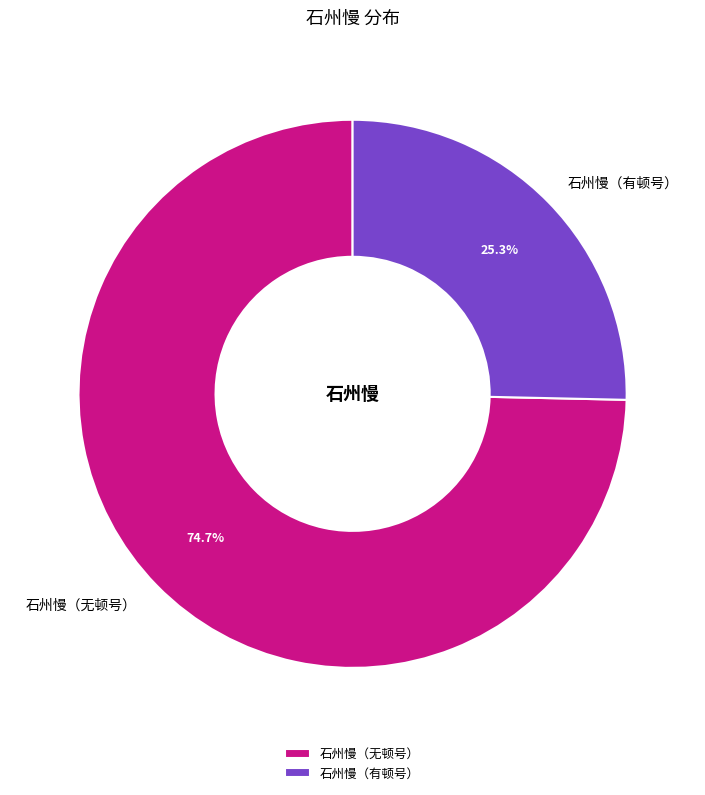

To the nearest percent, what is the average slice percentage?

50%